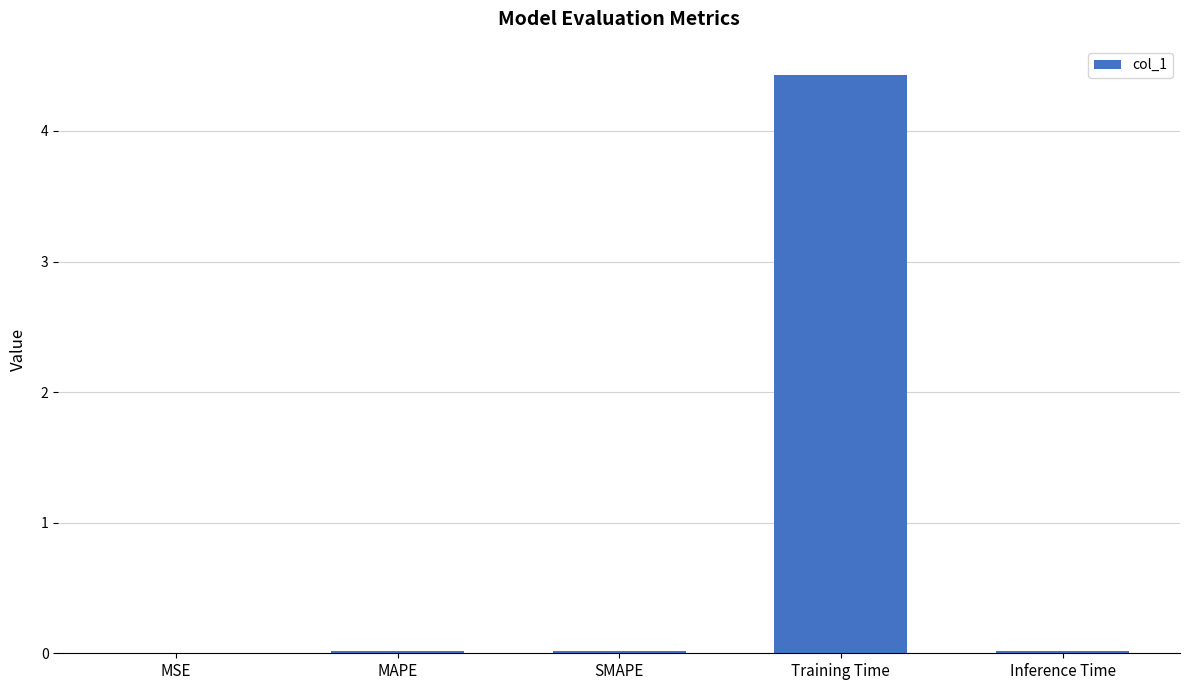

Is it true that the value at Training Time is 1.1?

False